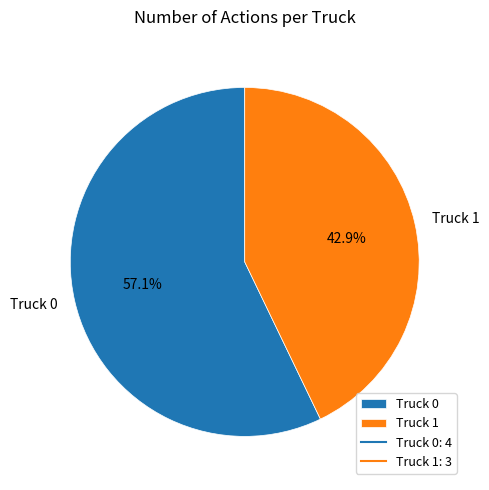

Is Truck 1 the majority of the pie?

No